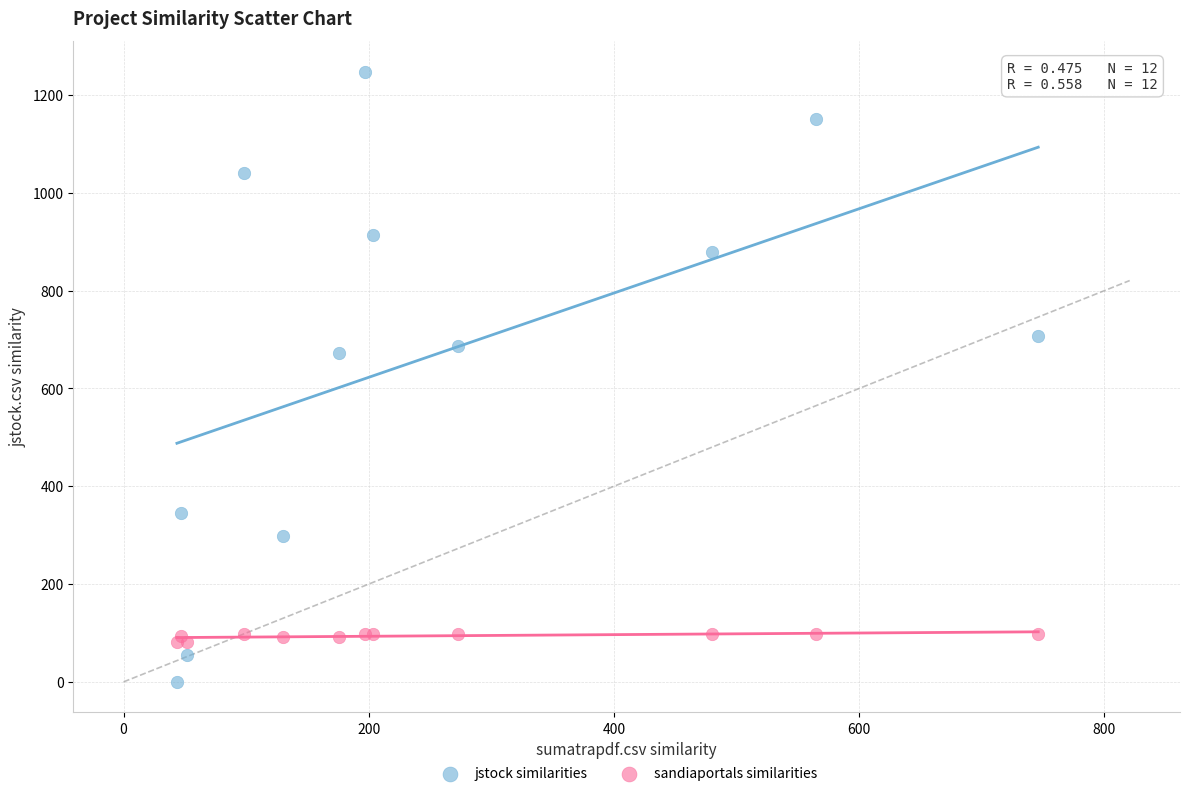

Which series has the widest spread of Y values?

jstock similarities